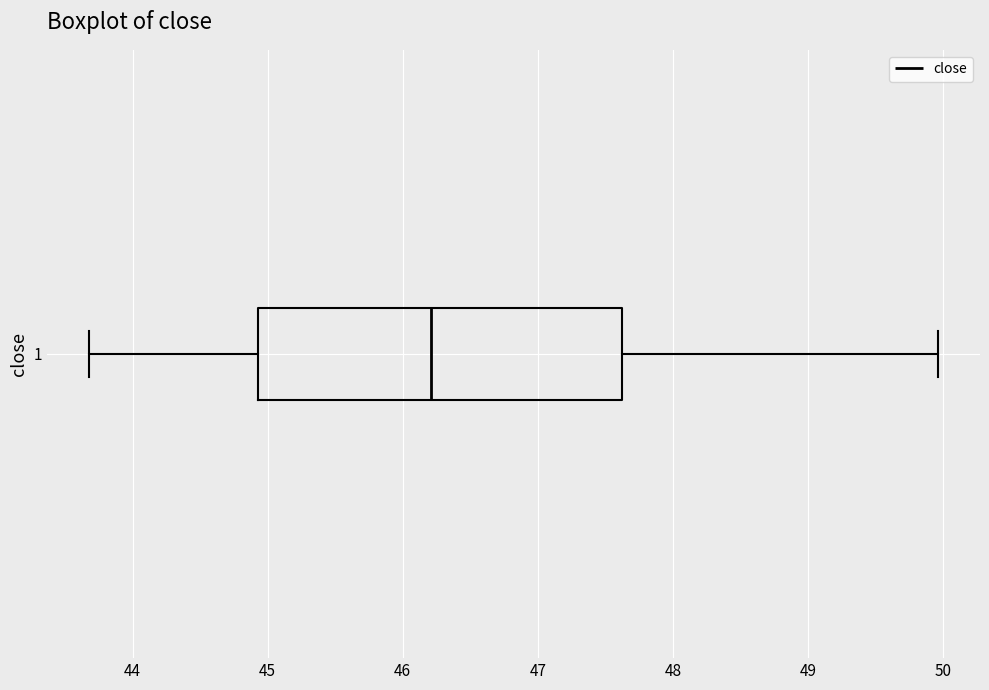

Transcribe this box plot: give where the median line is, the range the box spans, and where the two whiskers end, as read against the x-axis. The values are not printed on the chart, so give them approximately, as read against the axis.

median 46.2, box 44.9 to 47.6, whiskers 43.7 to 50.0